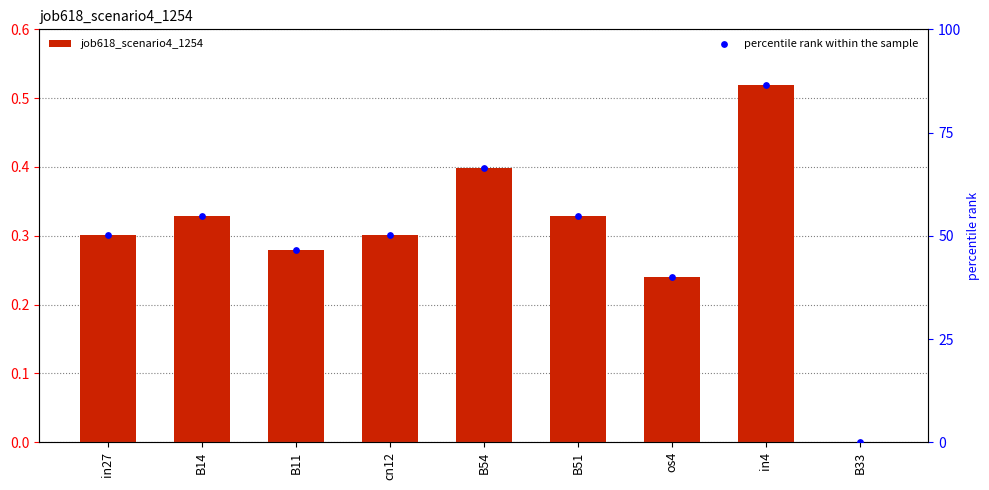

At which category is the sum across all series the highest?

in4